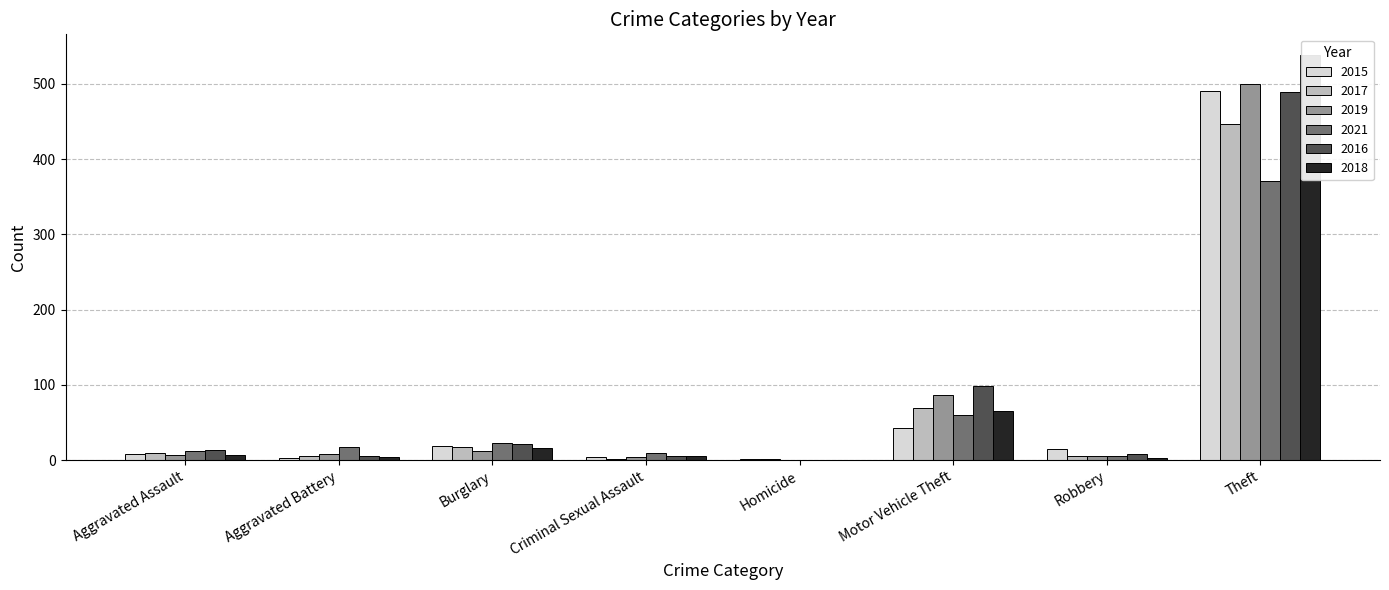

Is it true that 2021 equals 4 at Aggravated Assault?

False